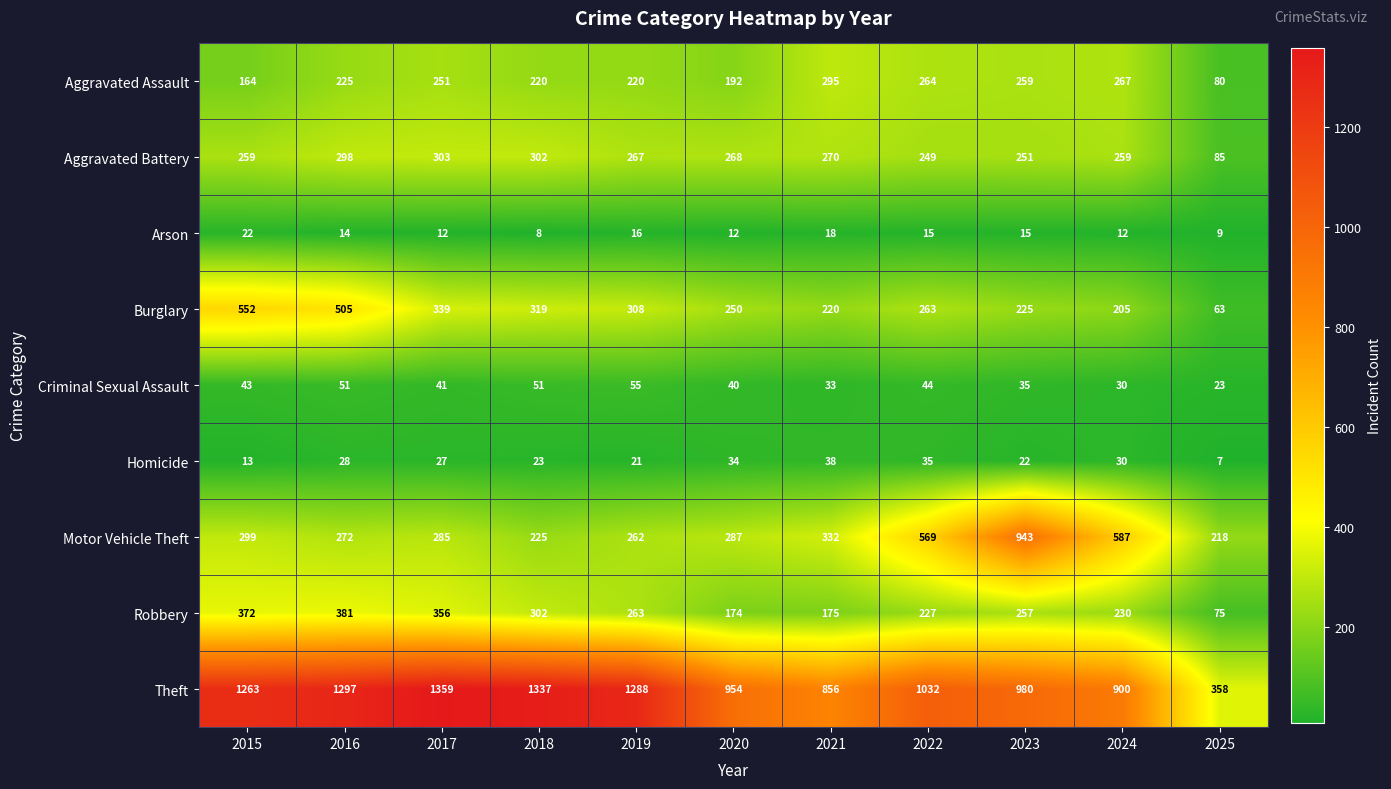

List the series in order of their peak value, highest first.

Theft, Motor Vehicle Theft, Burglary, Robbery, Aggravated Battery, Aggravated Assault, Criminal Sexual Assault, Homicide, Arson